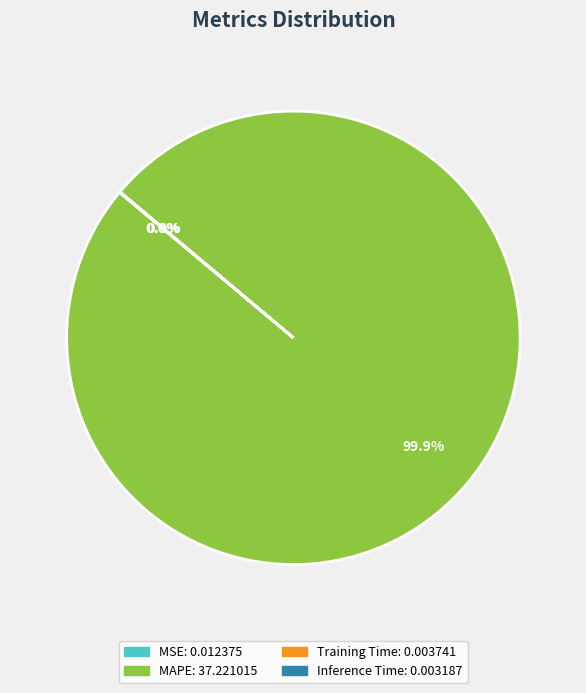

What is the largest slice in the pie chart?

MAPE